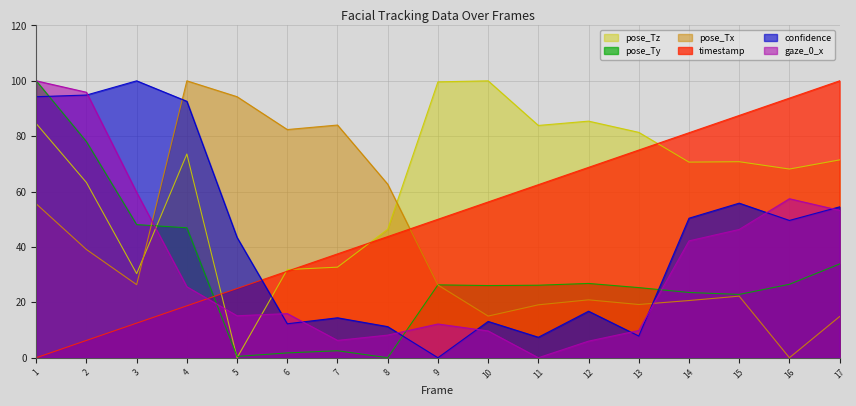

How many categories are shown in the chart?

17